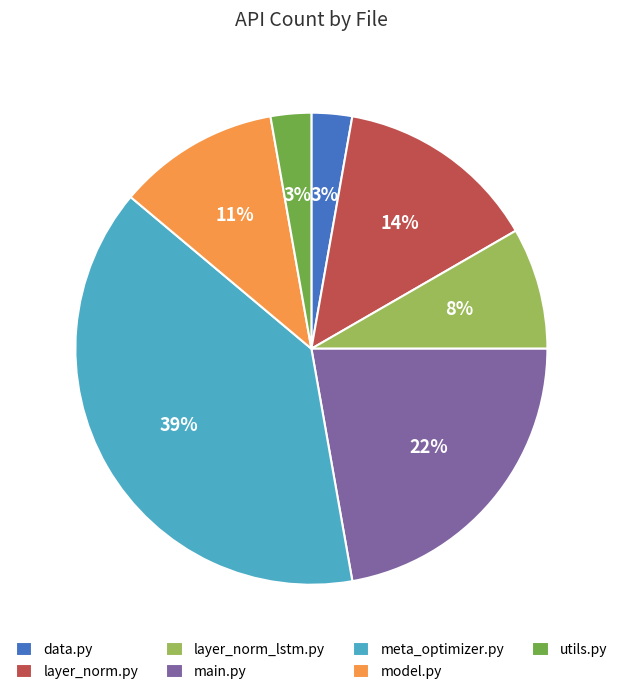

Is it true that main.py is 10% of the pie?

False